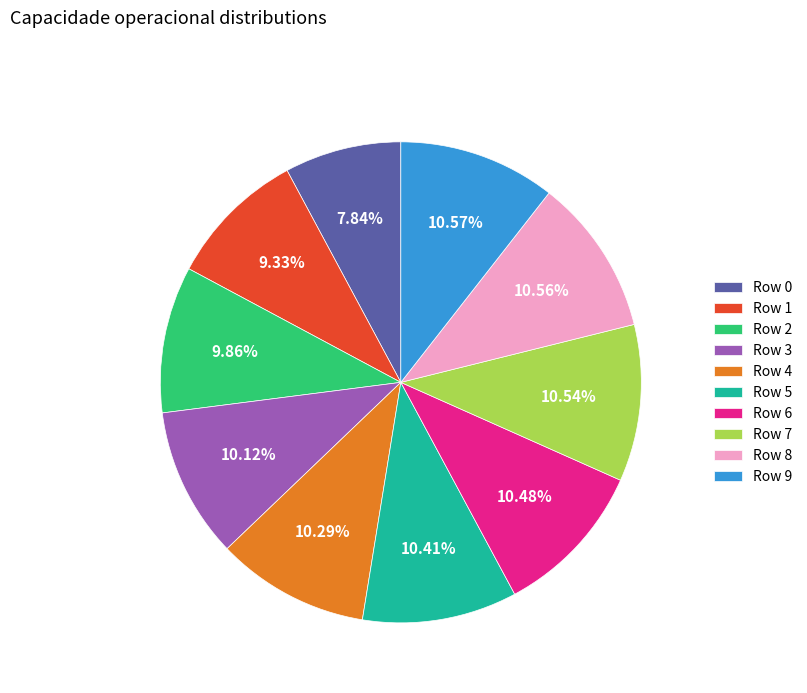

How many segments does this pie chart have?

10